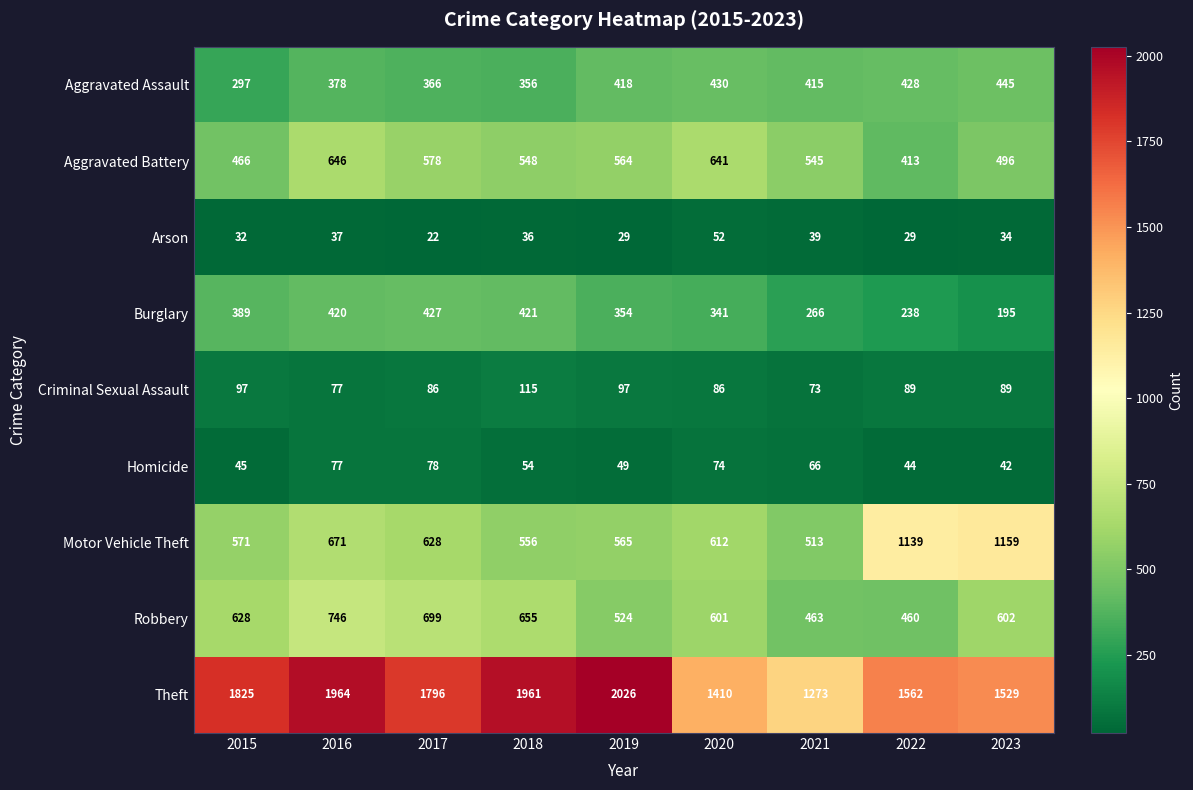

At which label does Theft reach its minimum?

2021